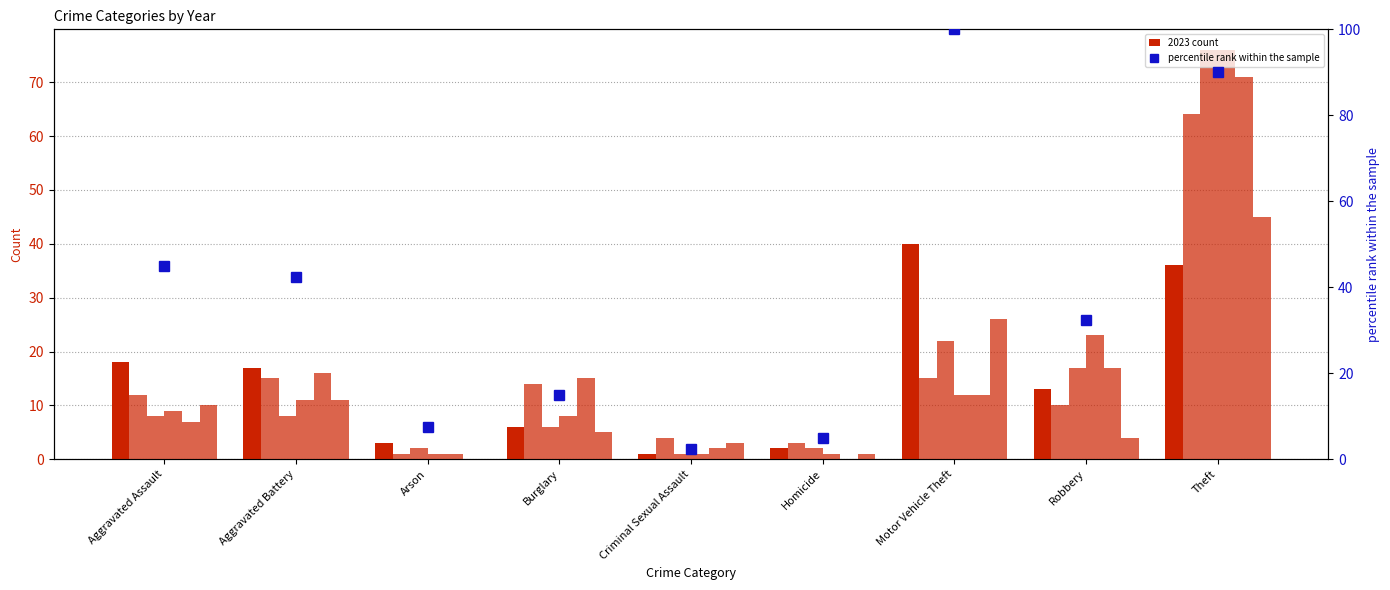

The value at Theft is 33.4. True or false?

False